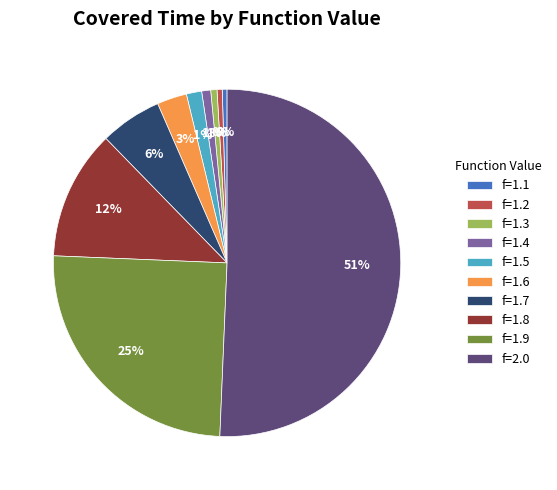

Which category accounts for the majority?

f=2.0